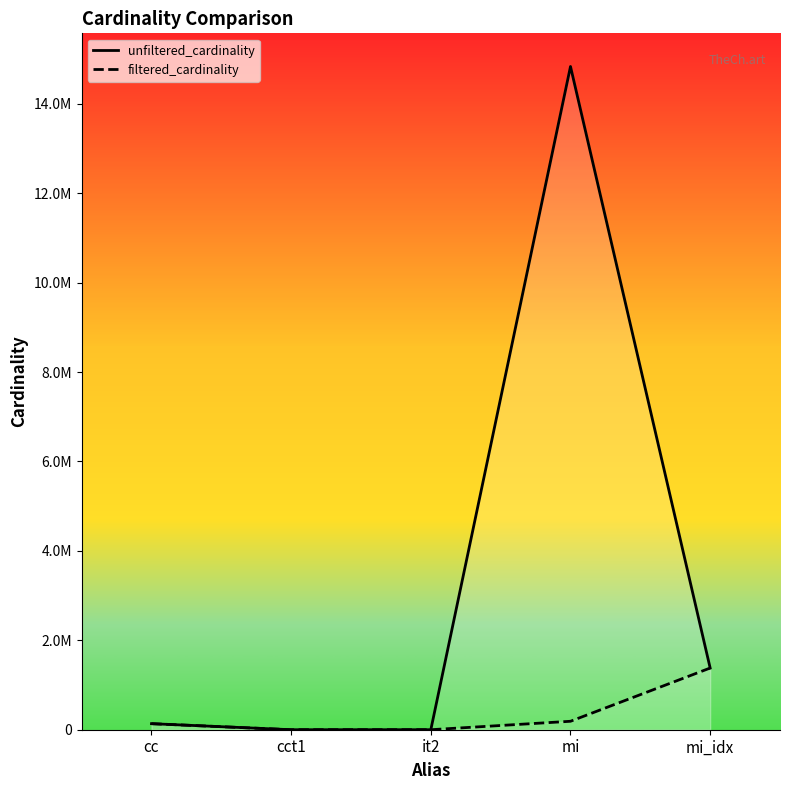

True or false: filtered_cardinality and unfiltered_cardinality intersect in this chart.

False